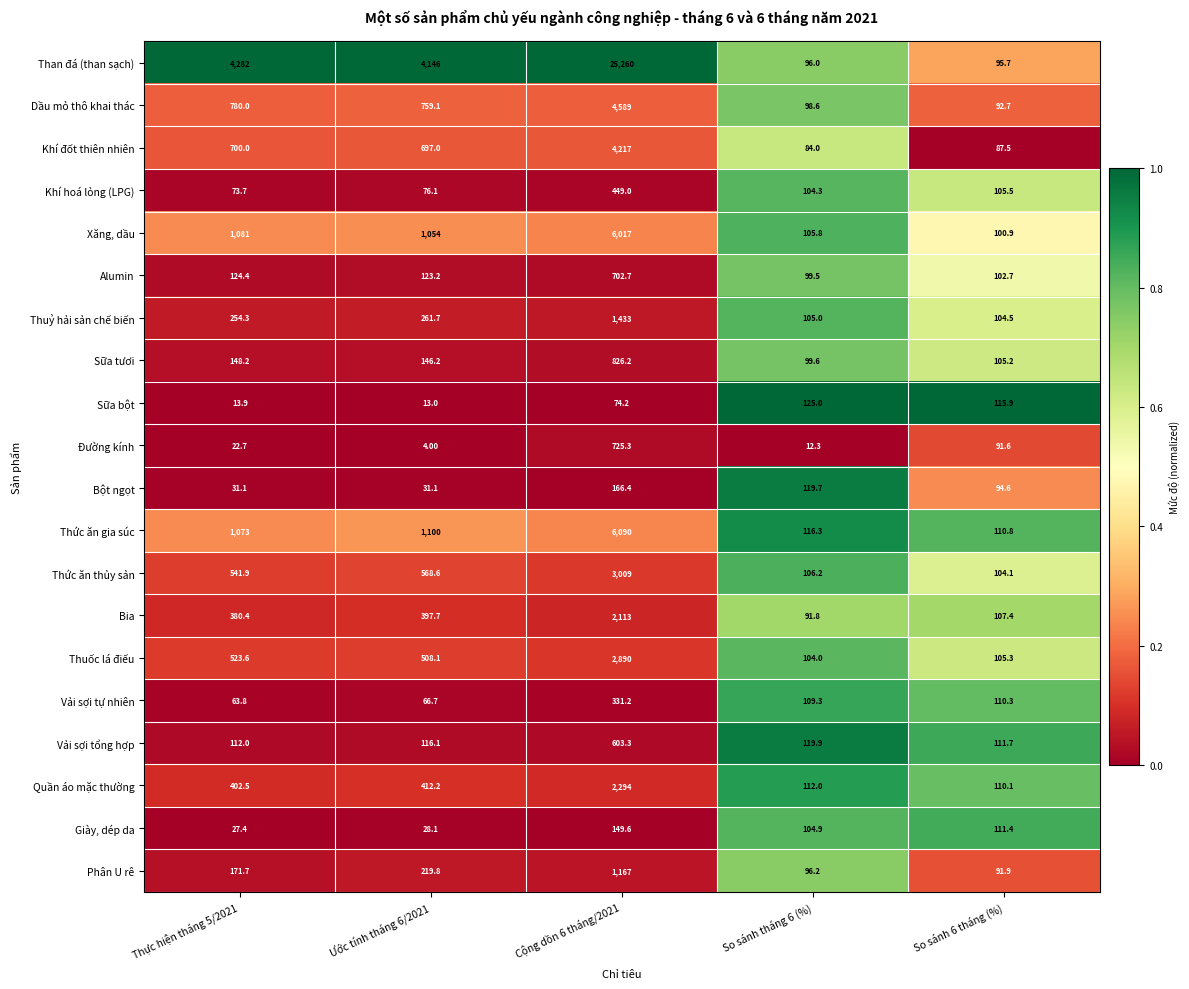

What is the average value of the Thuỷ hải sản chế biến series?

431.7